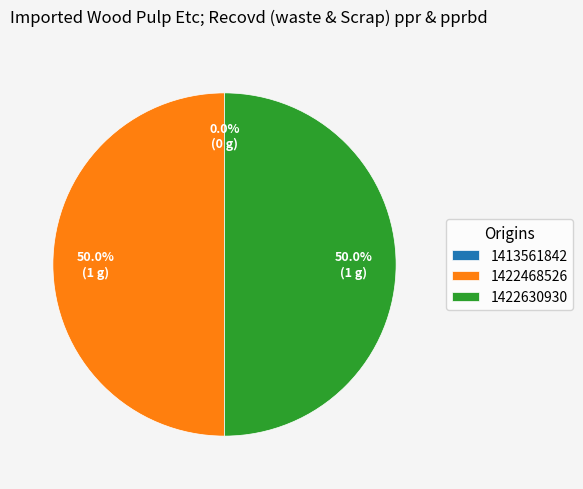

To the nearest percent, what is the difference between the largest and smallest slice percentages?

50%